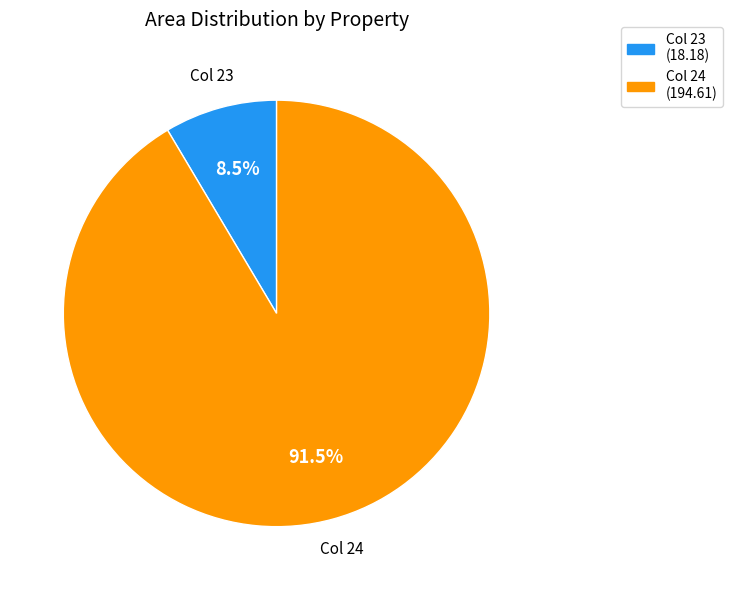

Between Col 23 (18.18) and Col 24 (194.61), which is larger?

Col 24 (194.61)